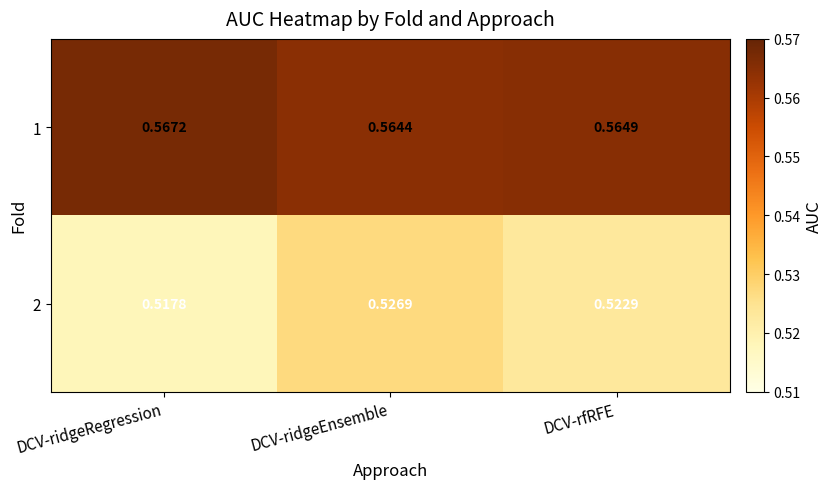

What is the total value across all series at DCV-rfRFE?

1.1